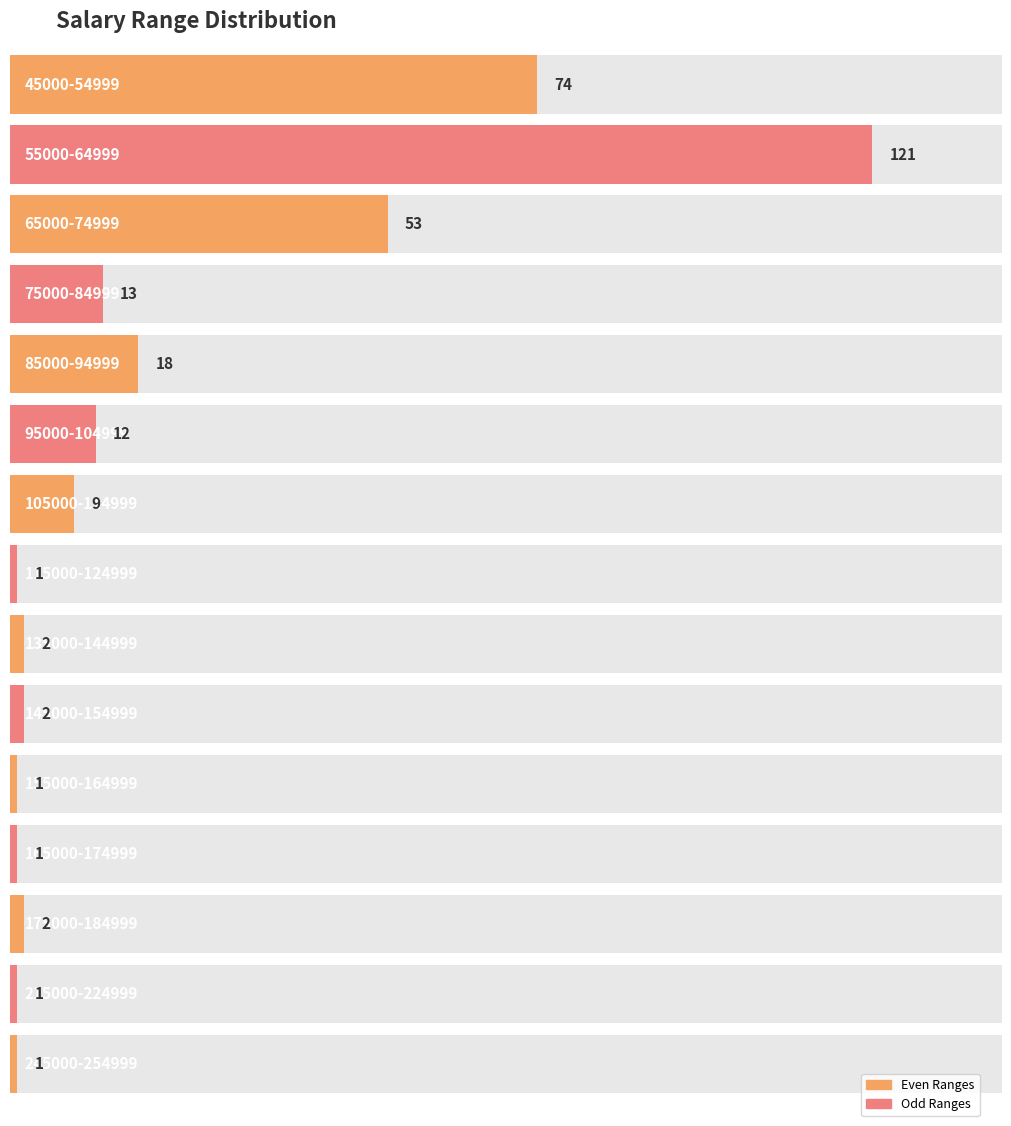

What is the sum of all values?

311